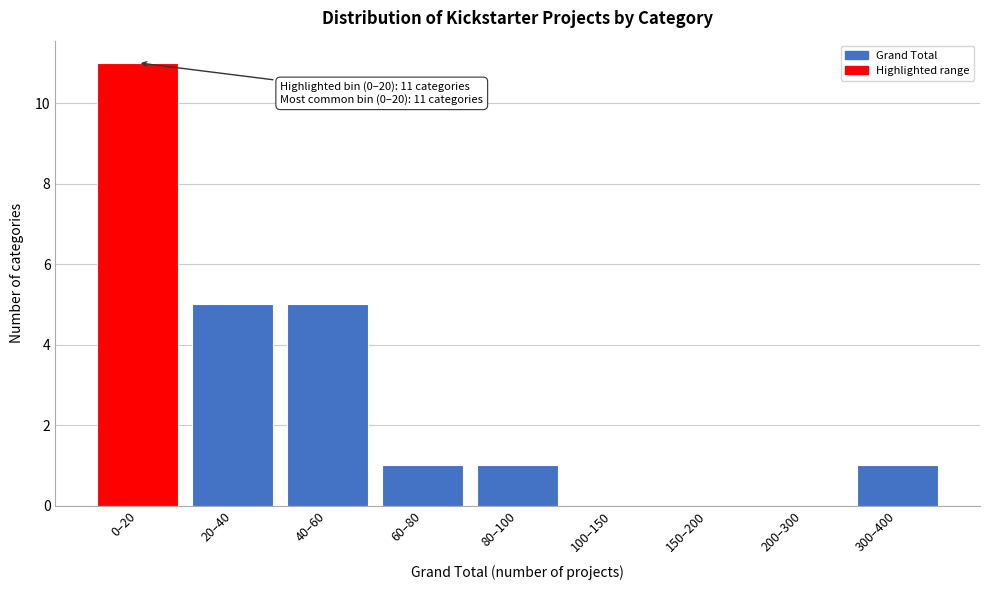

Reading left to right, extract all data points from this chart.

0–20=11	20–40=5	40–60=5	60–80=1	80–100=1	100–150=0	150–200=0	200–300=0	300–400=1